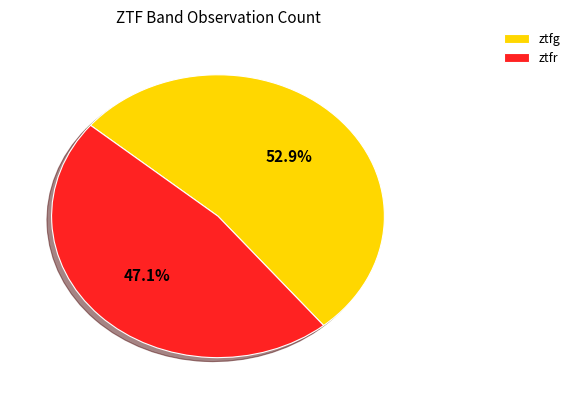

Combined, do ztfr and ztfg account for over 50%?

Yes